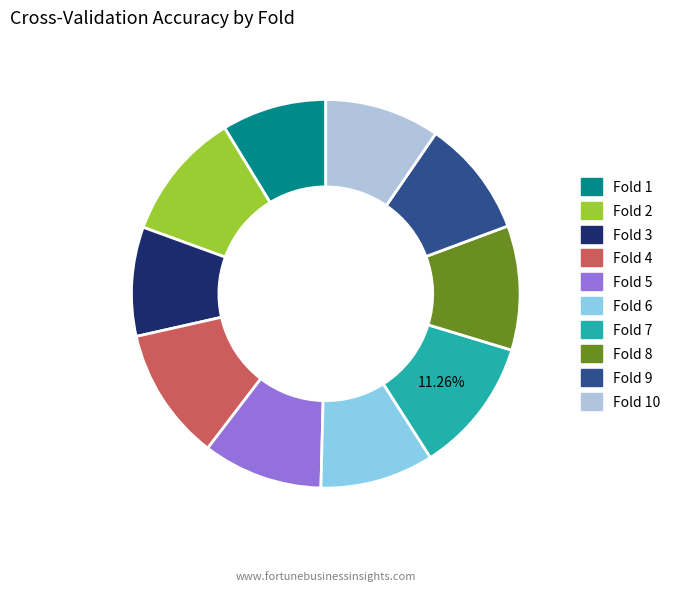

How many segments does this pie chart have?

10